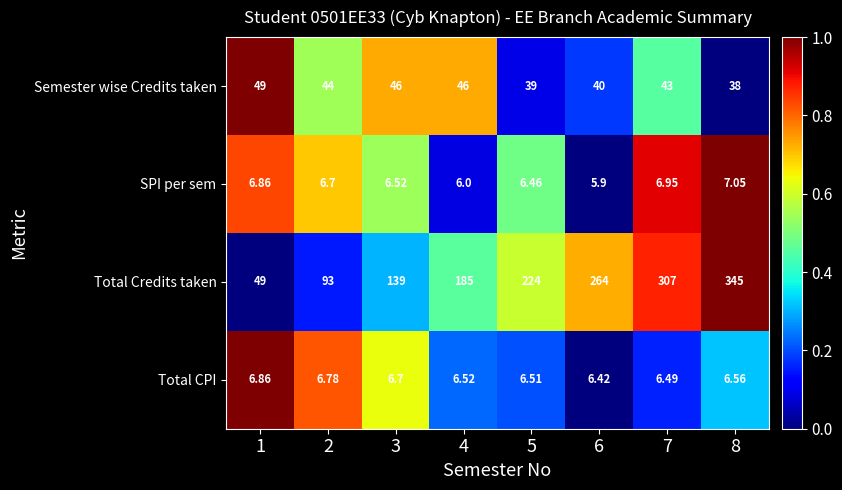

At 4, list the series in order from largest to smallest.

Total Credits taken, Semester wise Credits taken, Total CPI, SPI per sem